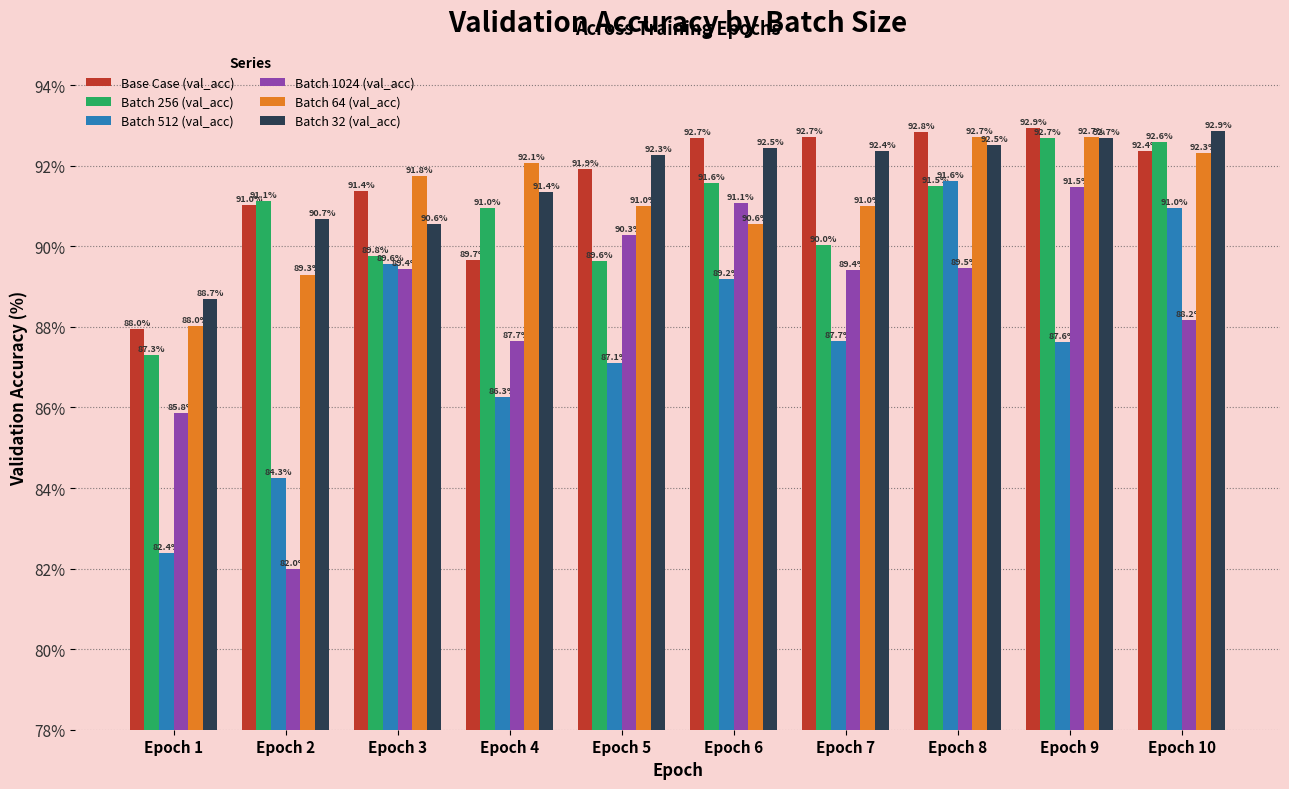

What is the value of the Batch 1024 (val_acc) bar at the 4th from the left?

87.7